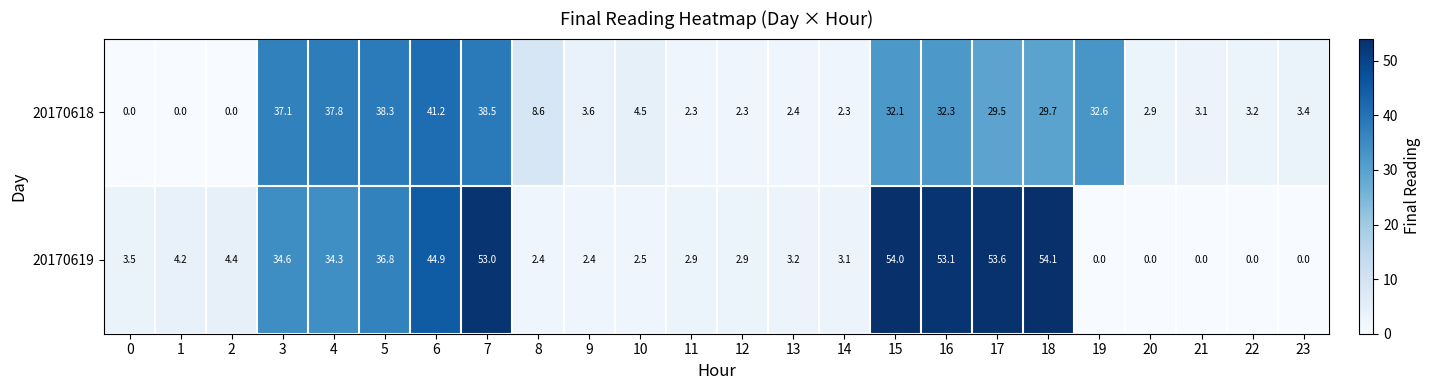

Where does the 20170618 series first go above 4?

3